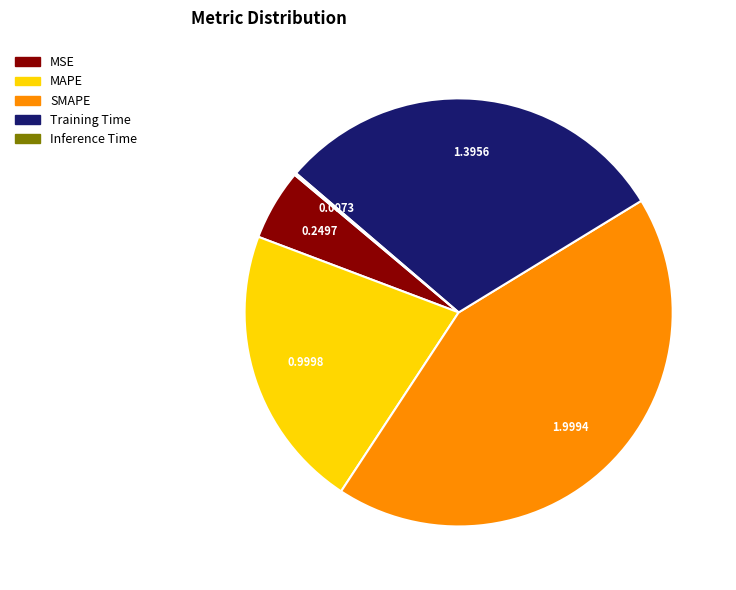

Is there a majority slice in this chart?

No